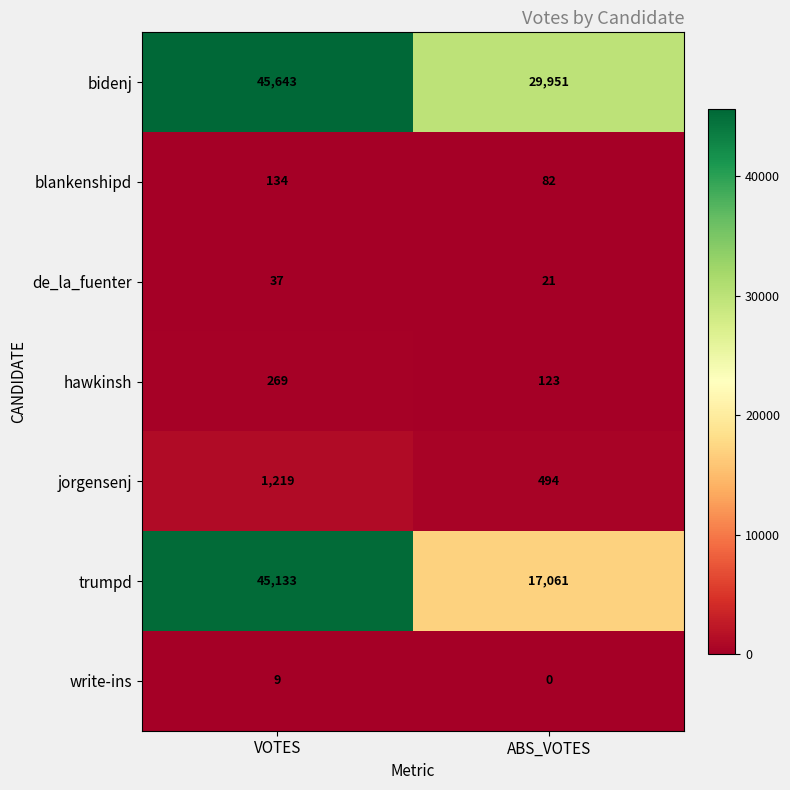

Which series has the largest total across all categories?

bidenj